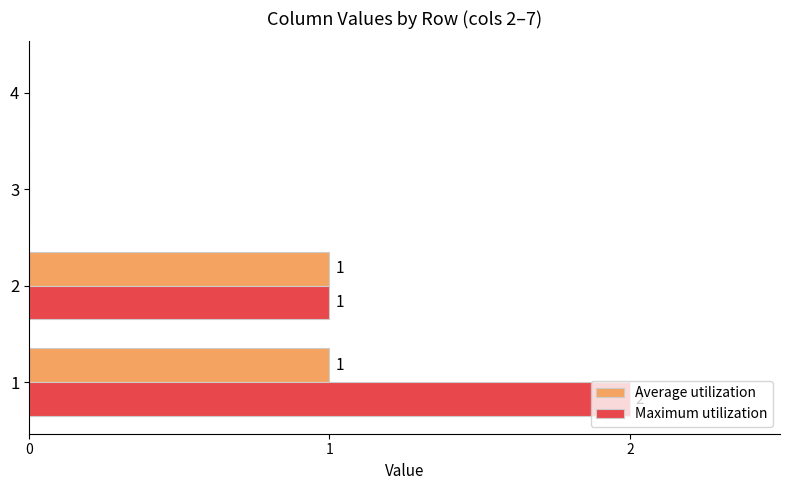

The value of Maximum utilization at 1 is 2. True or false?

True